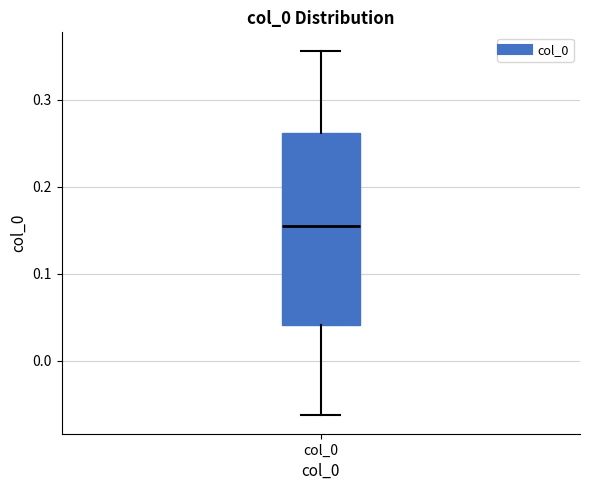

Transcribe this box plot: give where the median line is, the range the box spans, and where the two whiskers end, as read against the y-axis. The values are not printed on the chart, so give them approximately, as read against the axis.

median 0.15, box 0.04 to 0.26, whiskers -0.06 to 0.36